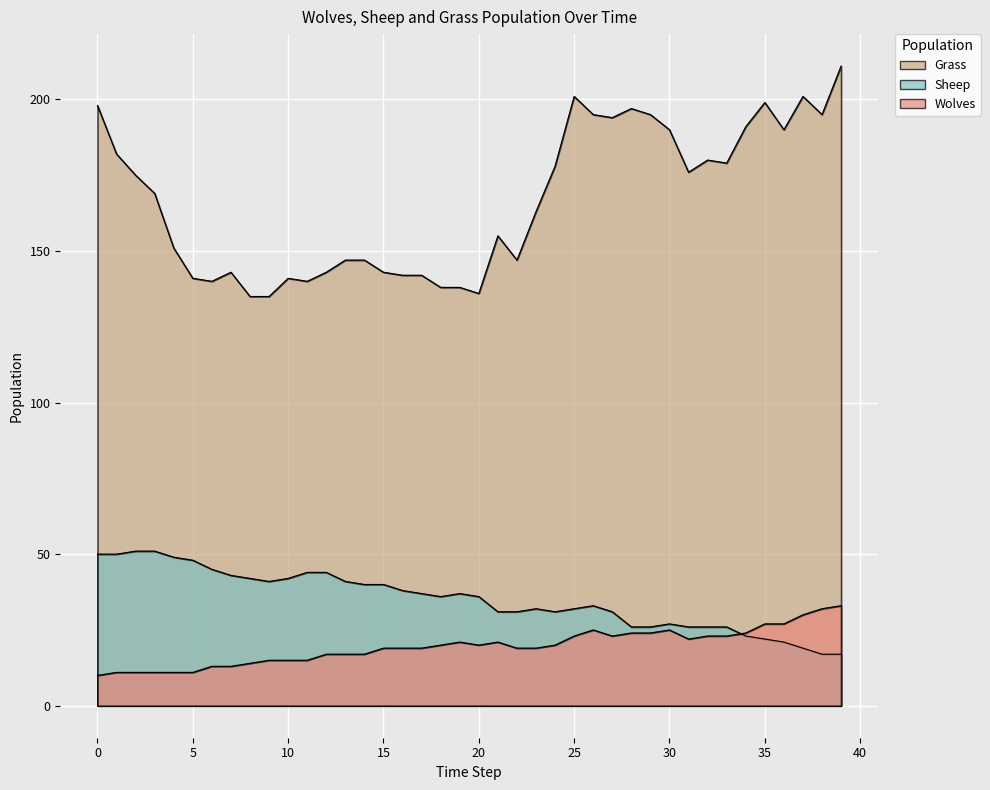

How many data points does each series have?

40